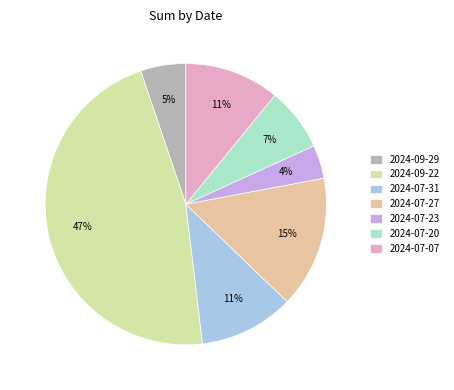

How many segments does this pie chart have?

7